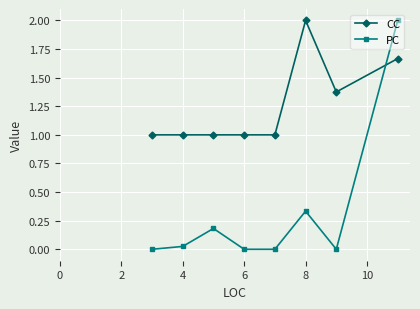

What is the maximum value for CC?

2.0